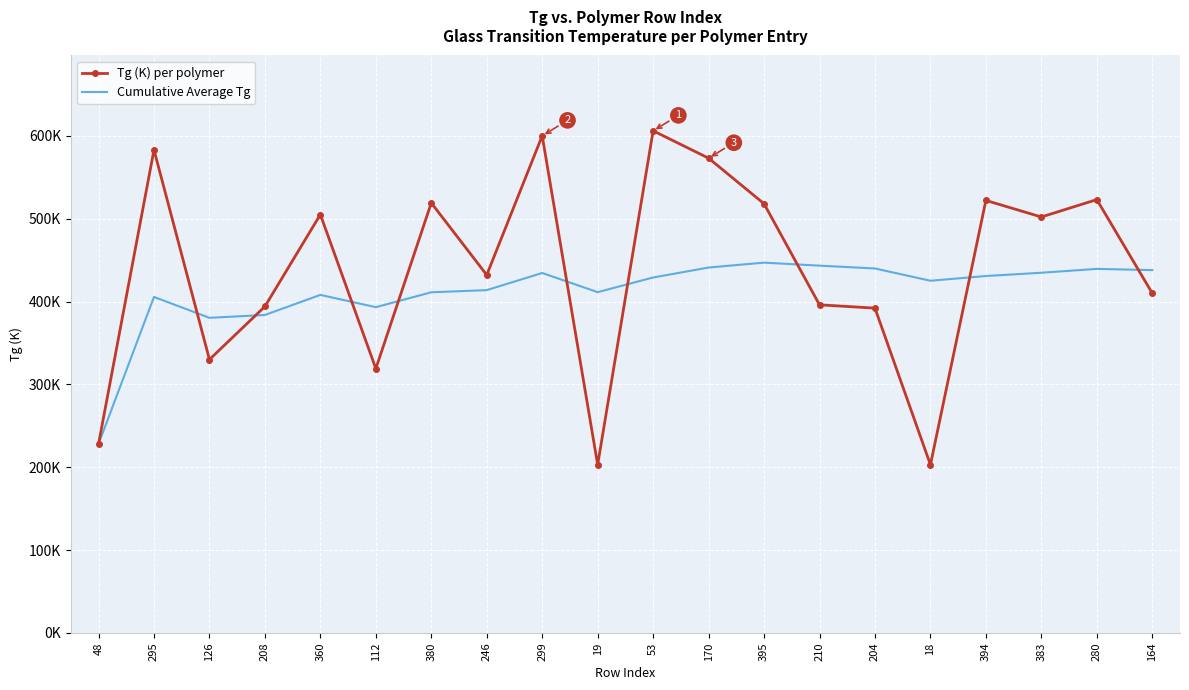

What are all the series names shown in the legend?

Tg (K) per polymer, Cumulative Average Tg